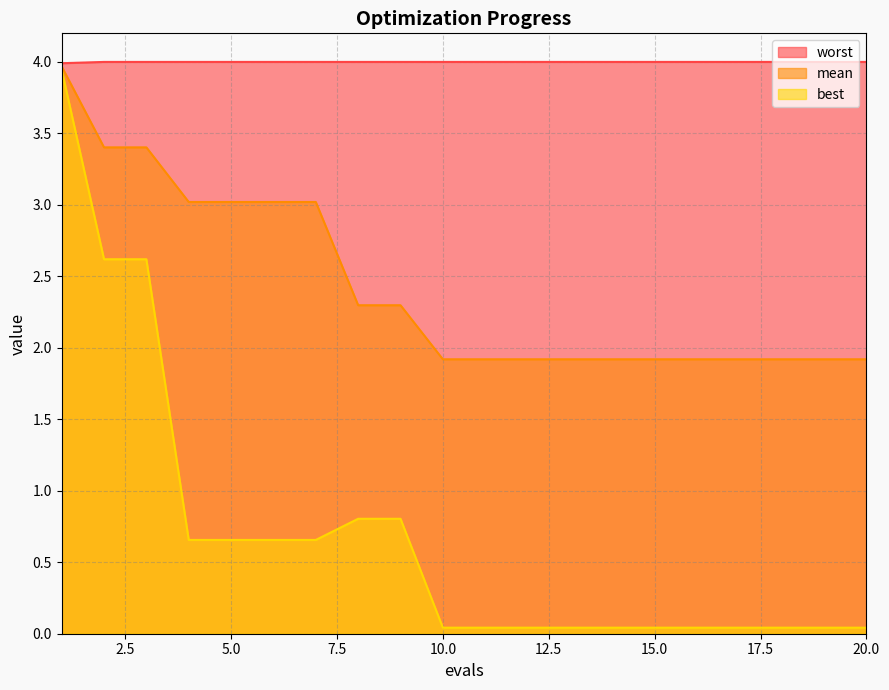

List the series in order of their overall mean, highest first.

worst, mean, best